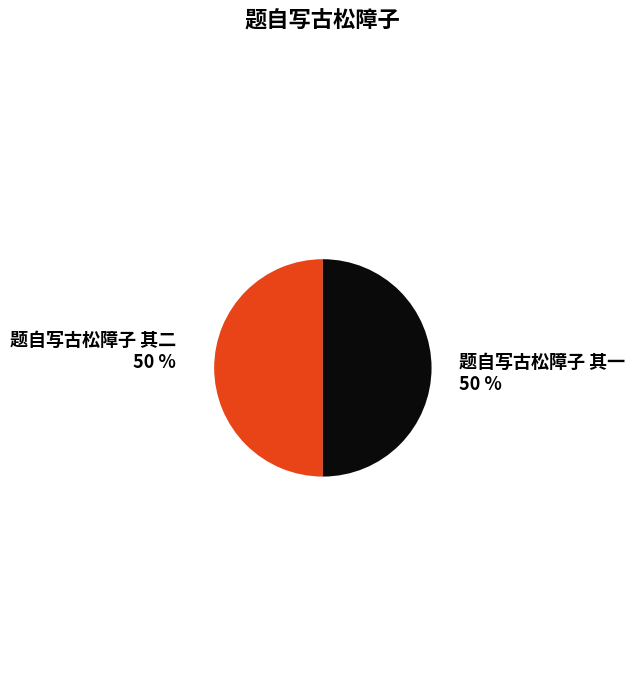

What percentage is the 题自写古松障子 其二 slice, to the nearest percent?

50%